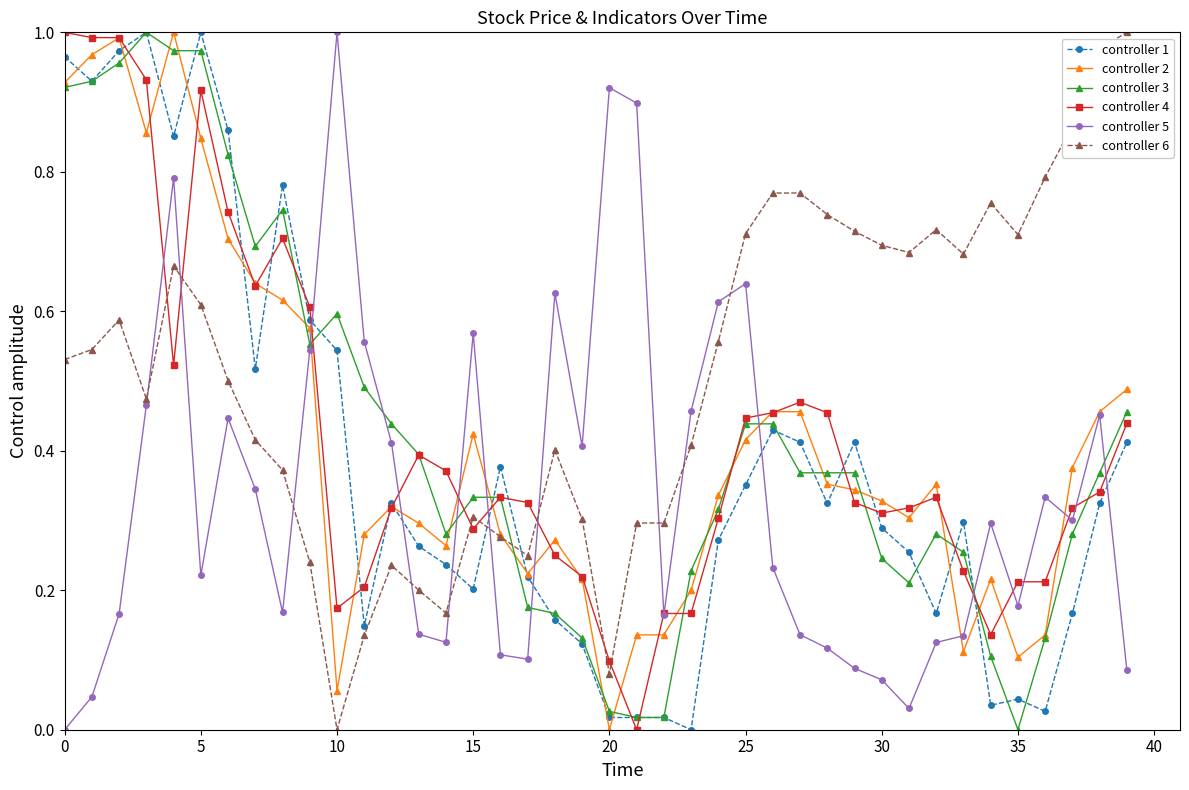

Which series has the largest total across all categories?

controller 6